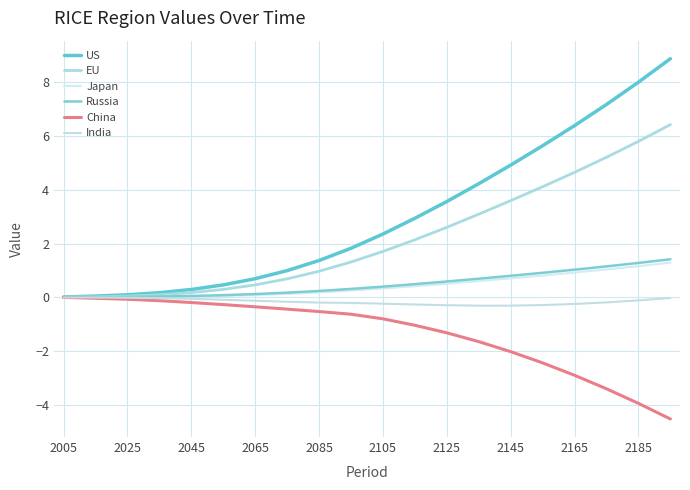

True or false: Japan and India cross at least once.

False